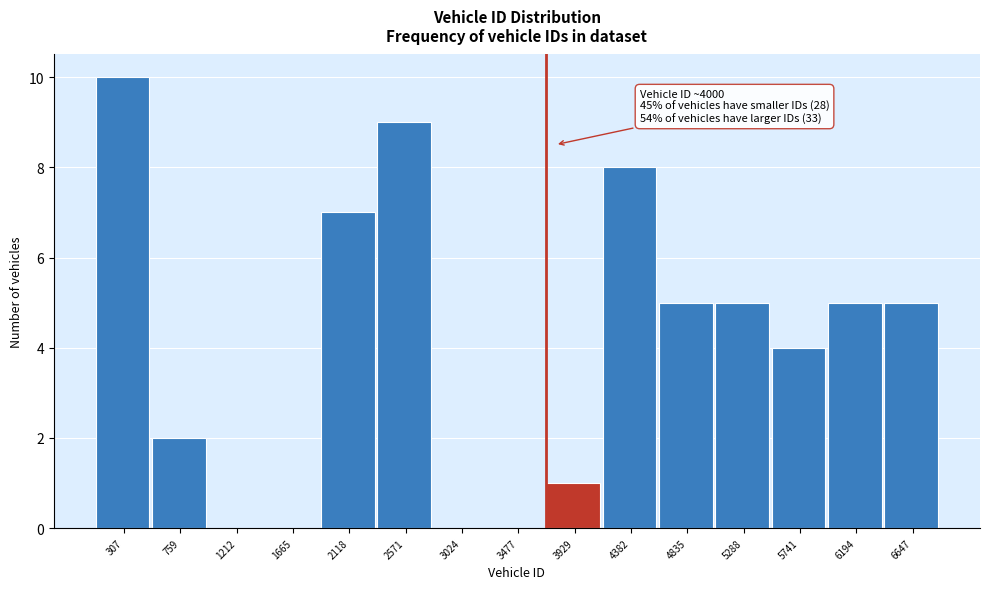

Reading left to right, extract all data points from this chart.

307=10	759=2	1212=0	1665=0	2118=7	2571=9	3024=0	3477=0	3929=1	4382=8	4835=5	5288=5	5741=4	6194=5	6647=5